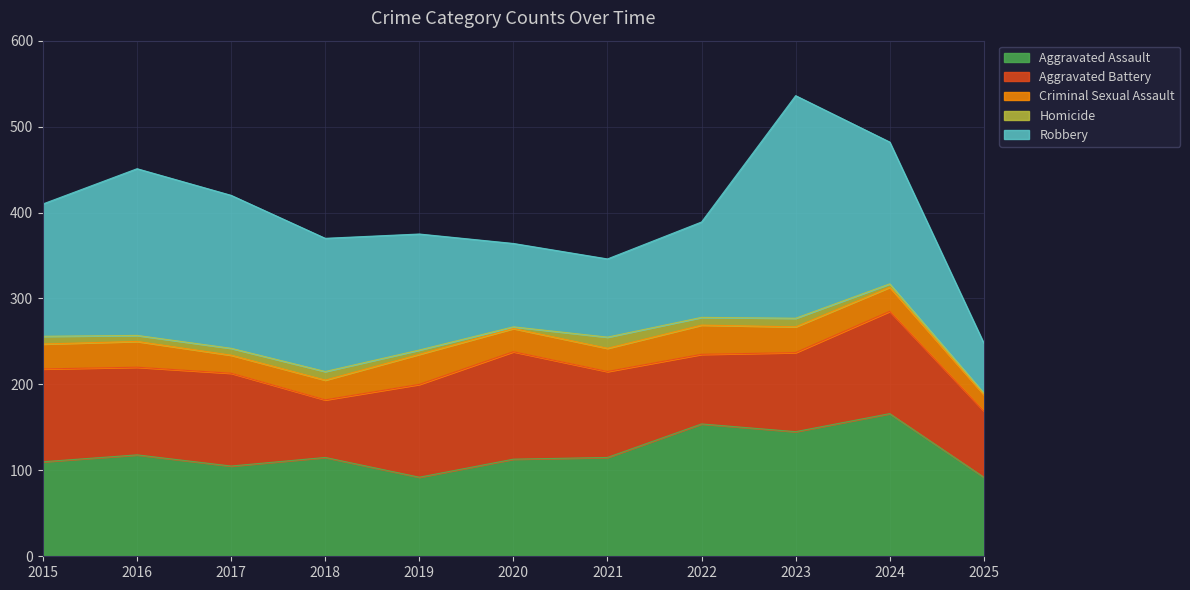

What is the approximate value of Aggravated Battery at 2023?

92